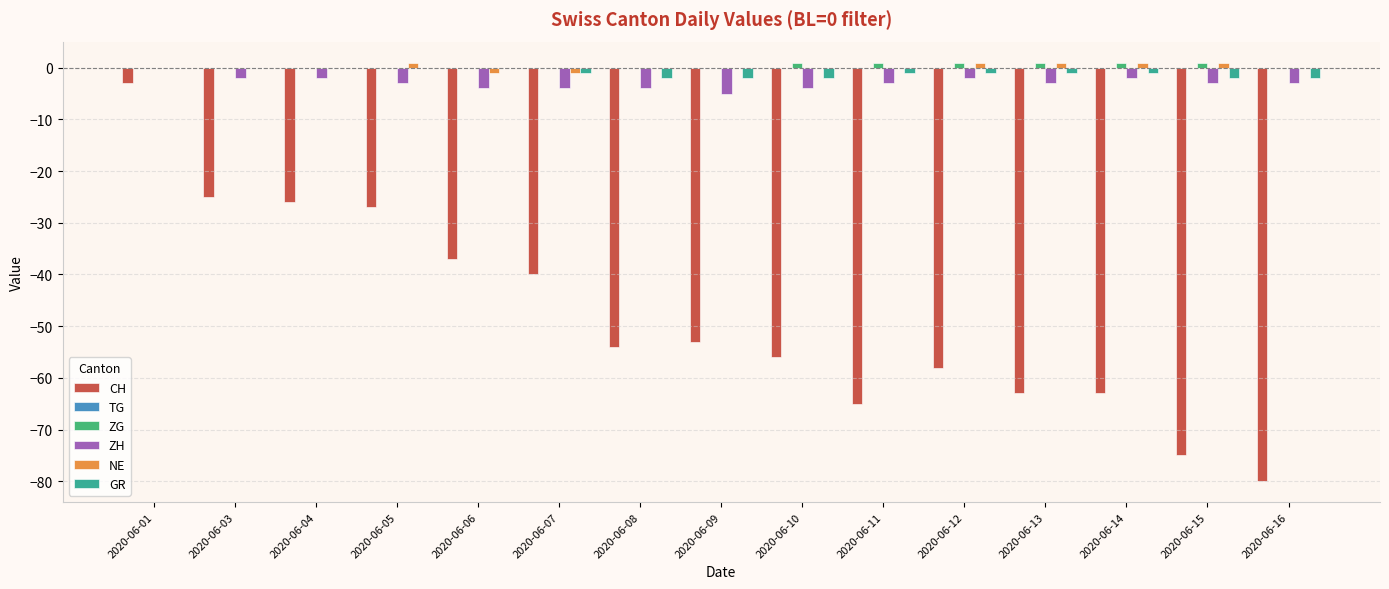

The ZH series shows -3 at 2020-06-16. True or false?

True